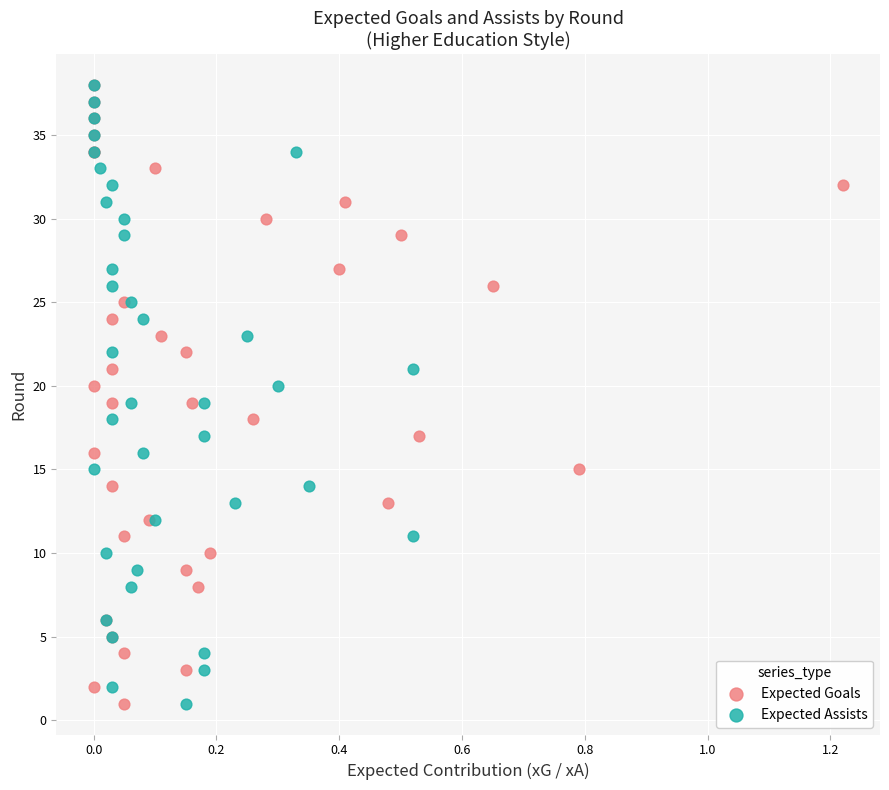

What are all the series names shown in the legend?

Expected Goals, Expected Assists